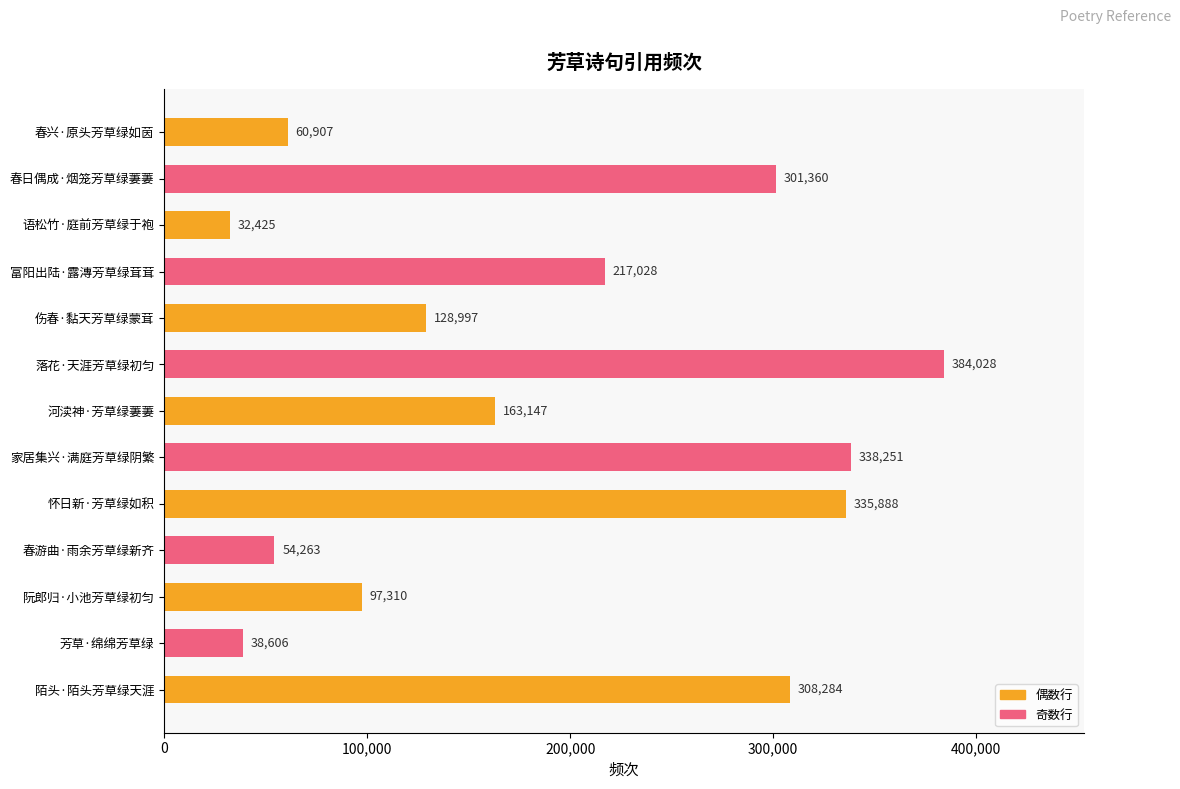

What is the change in value from 春日偶成·烟笼芳草绿萋萋 to 春游曲·雨余芳草绿新齐?

-247097